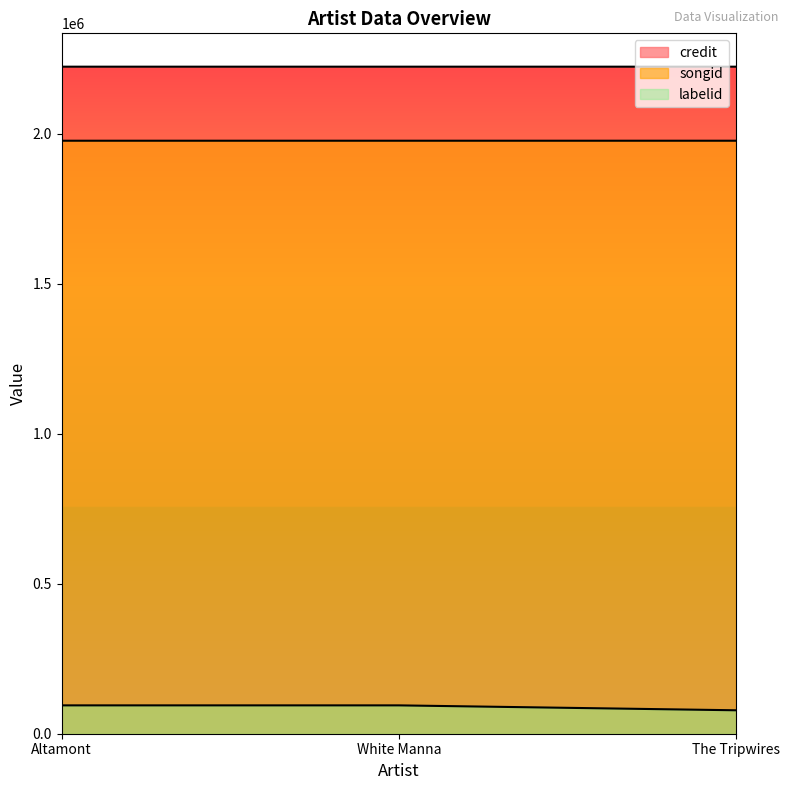

Does the chart have visible grid lines?

No